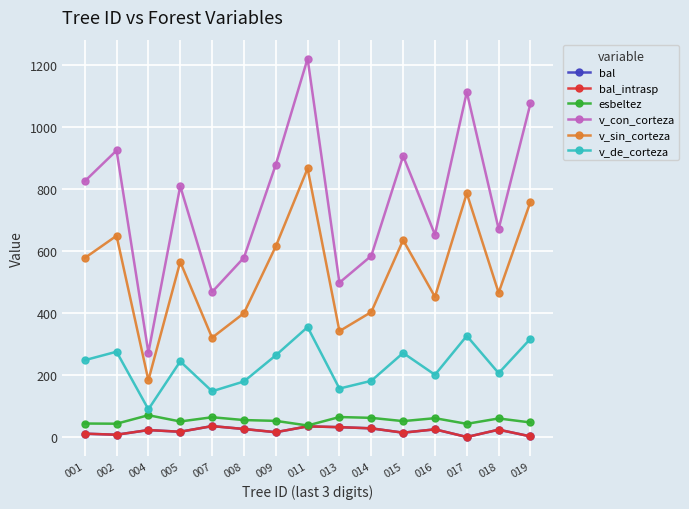

What is the lowest value of the v_sin_corteza series?

183.0